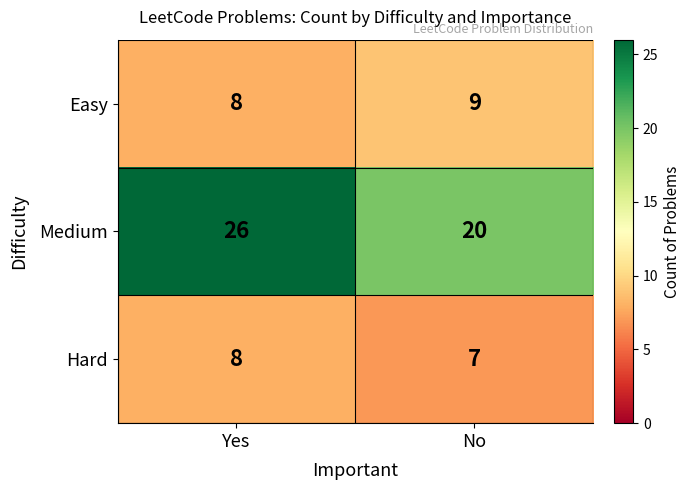

List the labels in order of Medium value, smallest first.

No, Yes